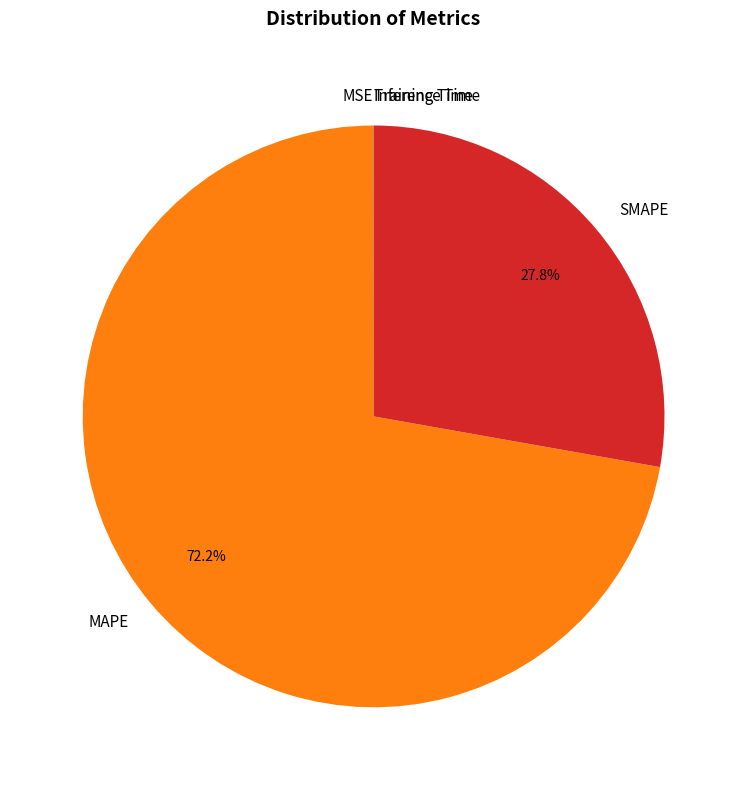

Which category has the biggest portion of the pie?

MAPE